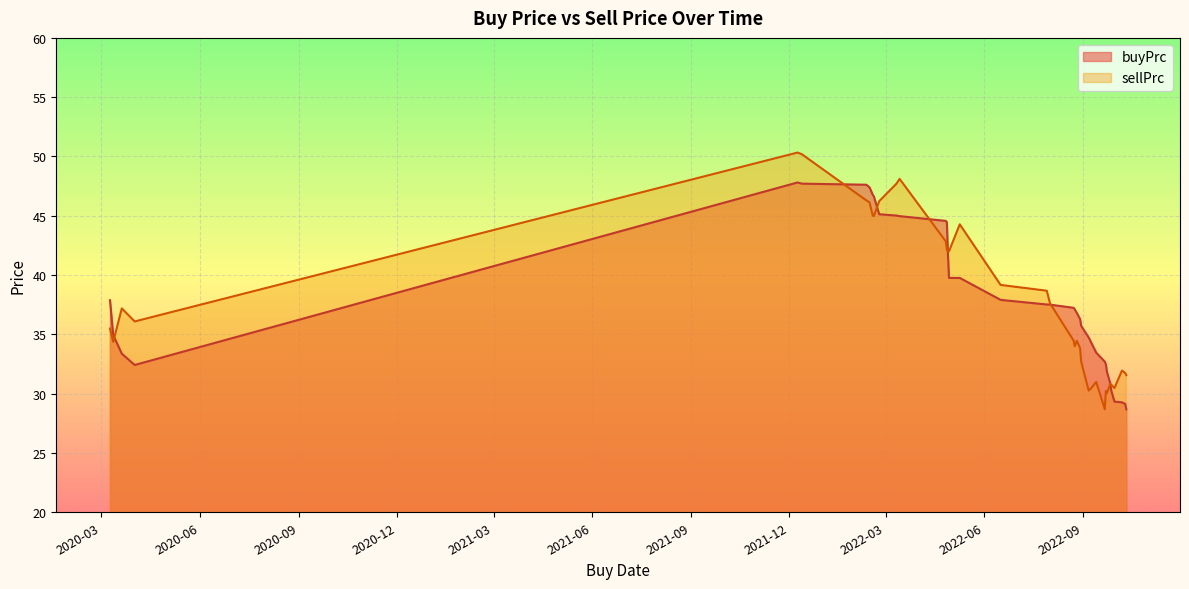

The sellPrc series shows 30.0 at 2022-09-23. True or false?

True